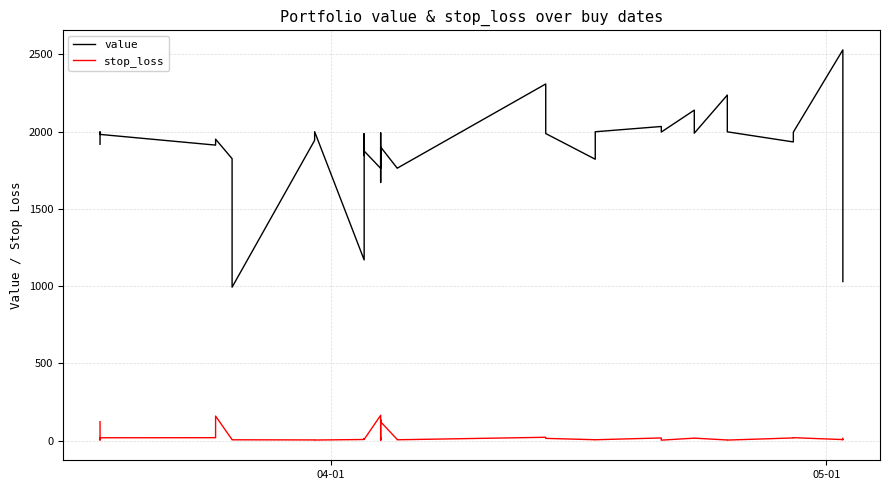

Reading right to left, transcribe all the data shown in this chart.

value: 1030.2	1995.6	2529.3	1997.0	1933.5	1998.9	2236.9	1990.2	2139.3	1997.5	2033.5	1999.4	1821.6	1987.8	2308.6	1763.4	1764.0	1900.6	1900.6	1795.9	1795.9	1671.2	1991.9	1893.4	1762.5	1874.7	1846.0	1987.0	1170.1	2000.0	1943.9	993.7	1825.2	1951.4	1913.0	1982.3	1995.3	1998.3	1989.8	1918.4
stop_loss: 15.5	6.6	7.5	19.8	18.1	4.3	4.9	16.7	16.8	3.8	18.0	6.4	6.5	15.3	22.4	6.3	8.6	122.2	136.5	11.9	13.2	4.3	19.1	4.9	164.8	8.6	9.6	13.1	8.0	4.6	5.2	6.1	6.8	159.7	19.7	19.2	6.7	4.7	9.3	123.3